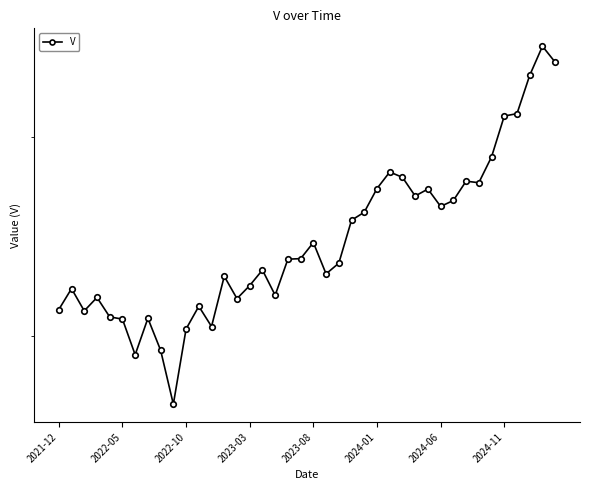

True or false: the data shows 211.1 at 2021-12.

True